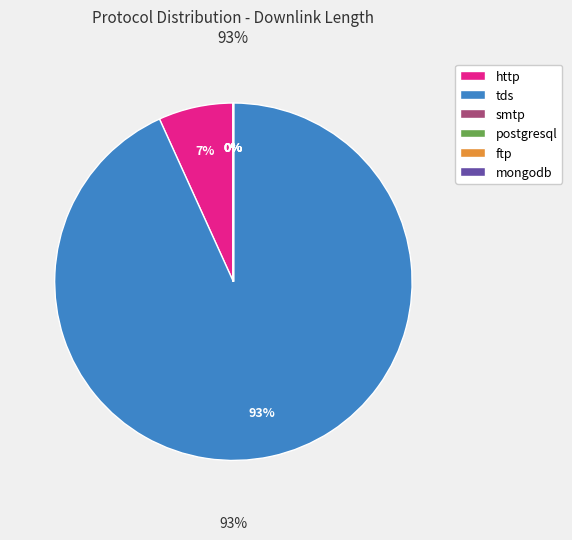

Which has a higher value, smtp or ftp?

ftp